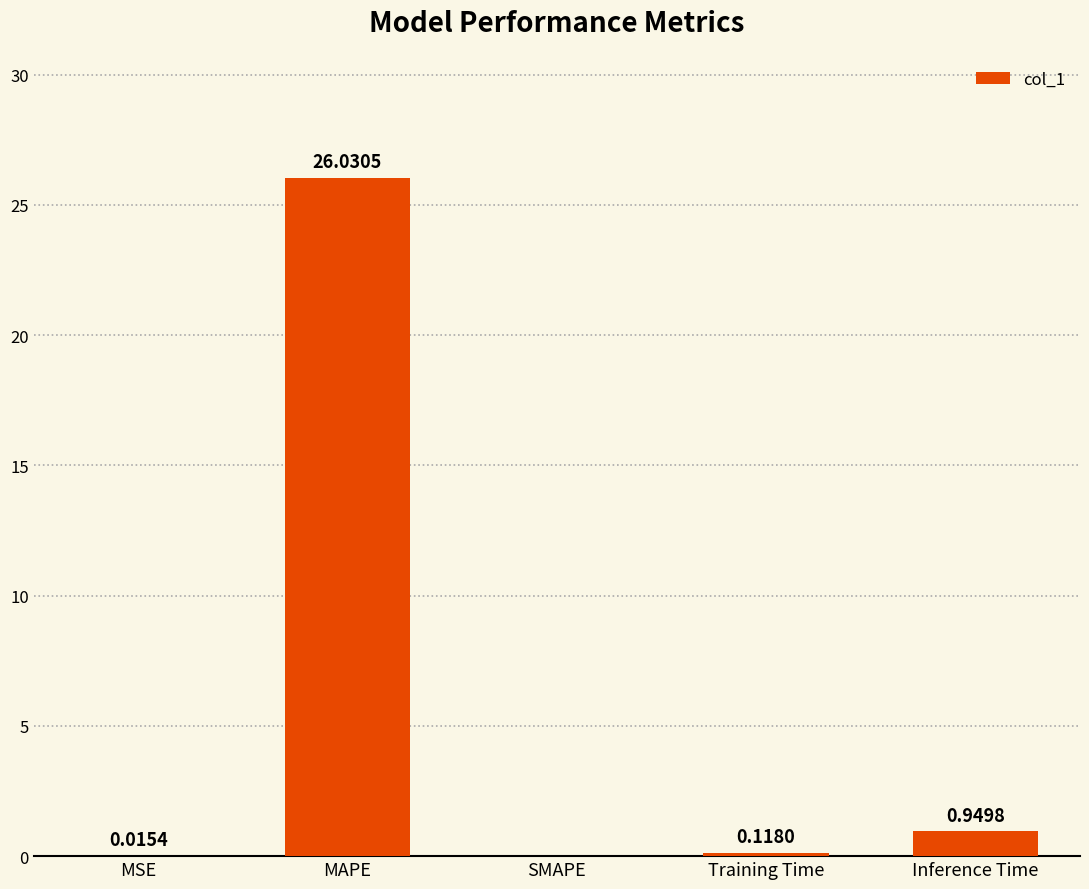

Between MAPE and MSE, which is larger?

MAPE